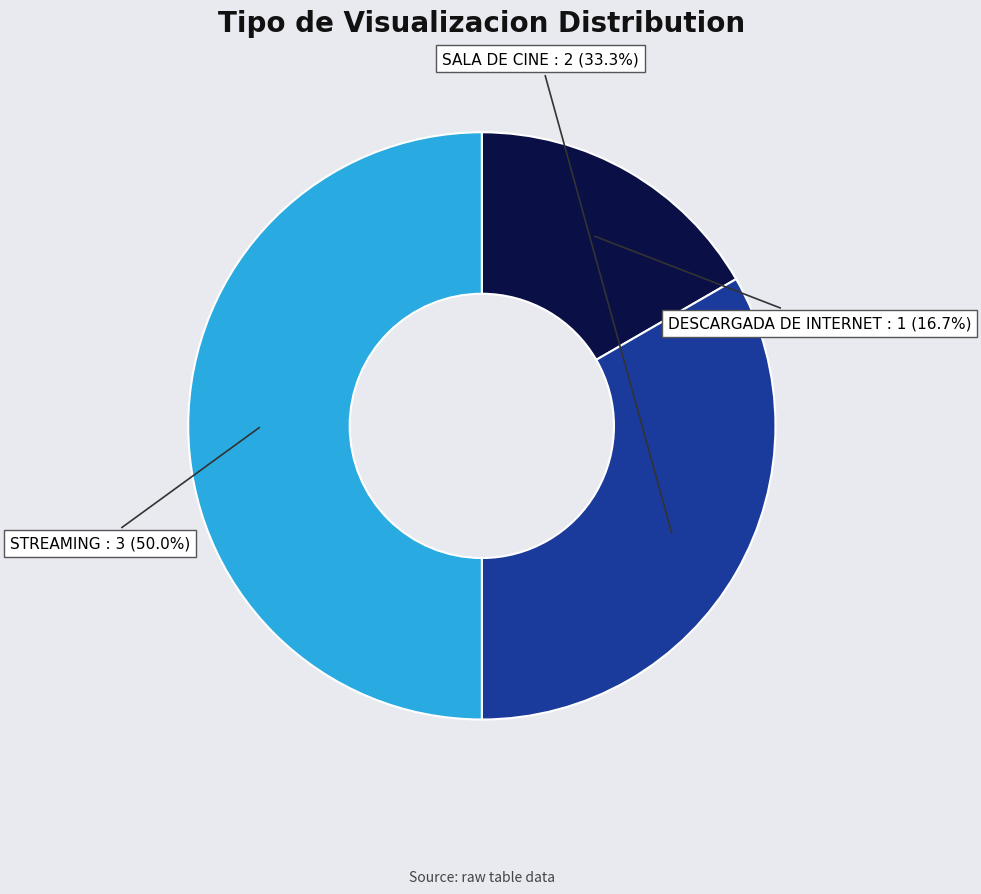

To the nearest percent, what is the difference between the SALA DE CINE and DESCARGADA DE INTERNET slice percentages?

17%